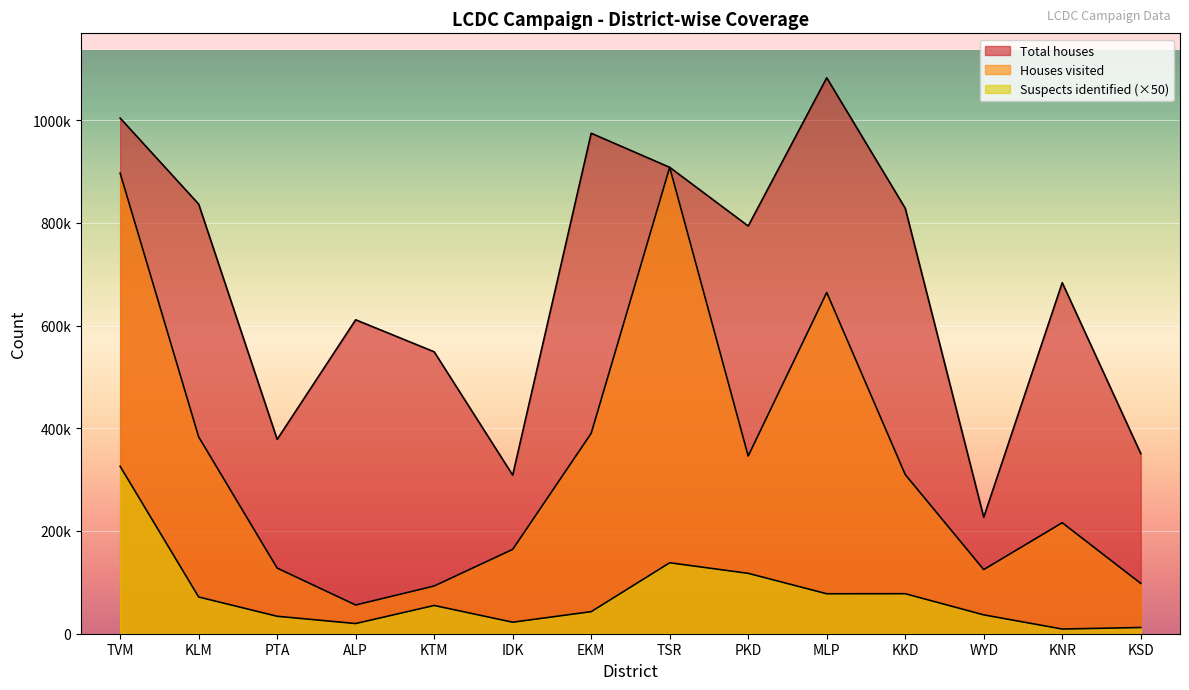

Is it true that Suspects identified equals 59933 at WYD?

False